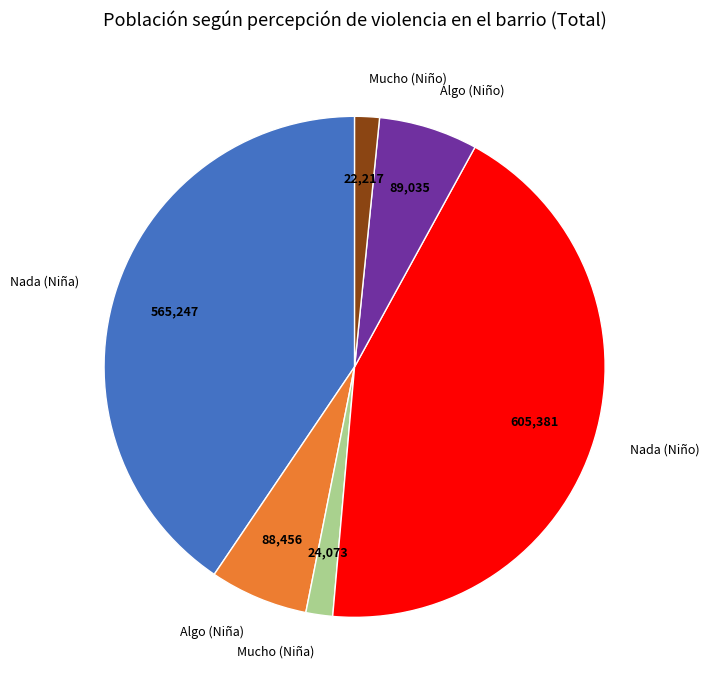

True or false: Mucho (Niña) accounts for 8% of the total.

False